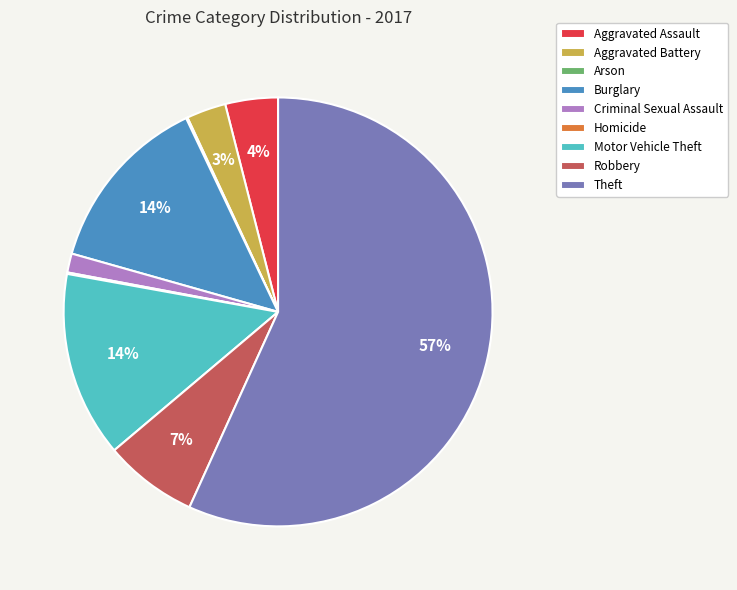

Which slice is the largest?

Theft